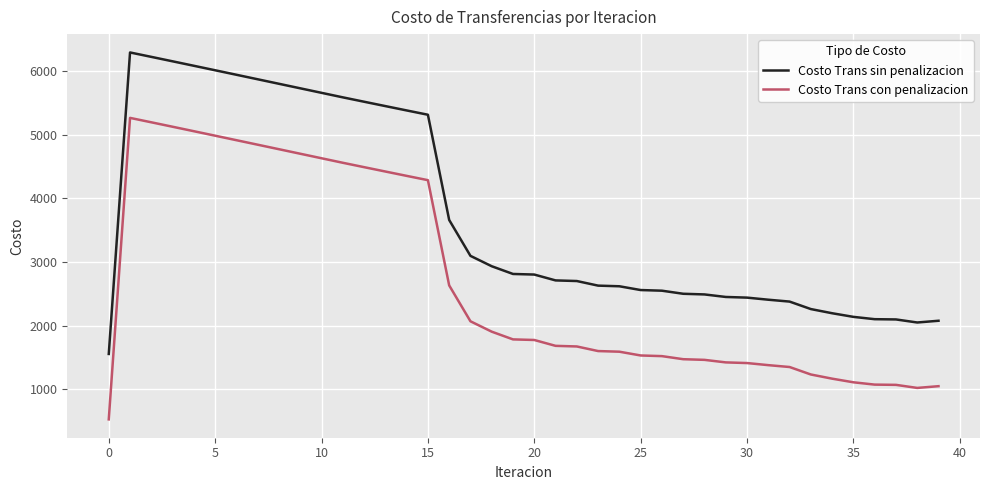

What is the difference between the maximum and minimum values in the Costo Trans sin penalizacion series?

4738.8